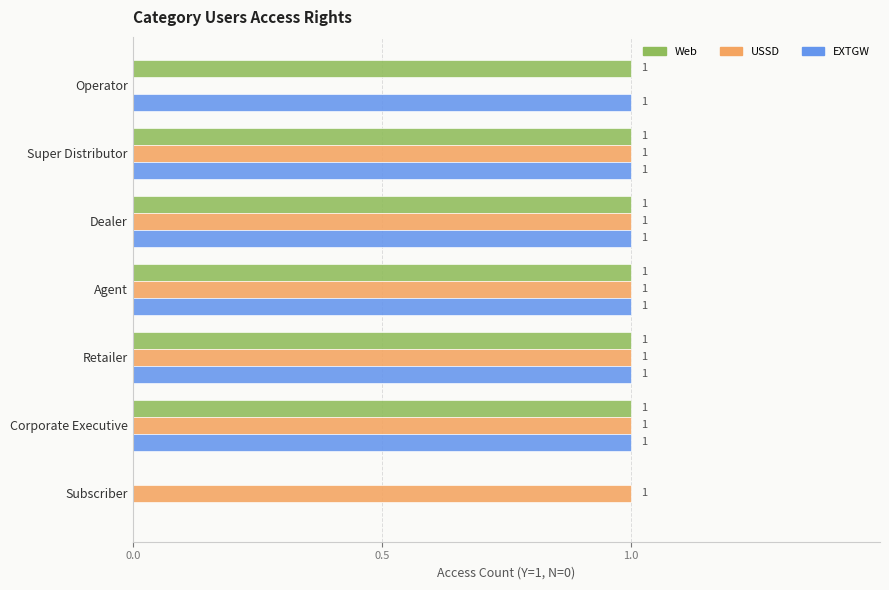

What is the sum of all USSD values?

6